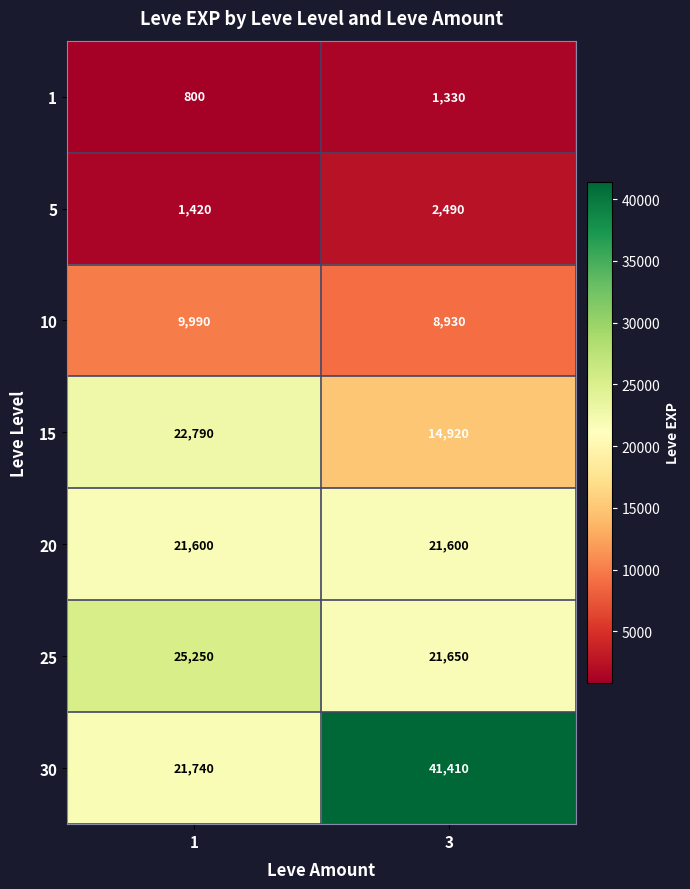

Rank the series by their maximum value, from lowest to highest.

1, 5, 10, 20, 15, 25, 30